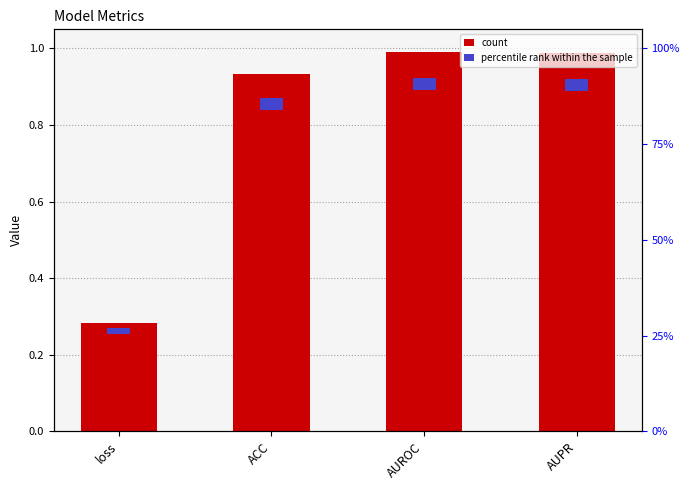

What is the average value?

0.8